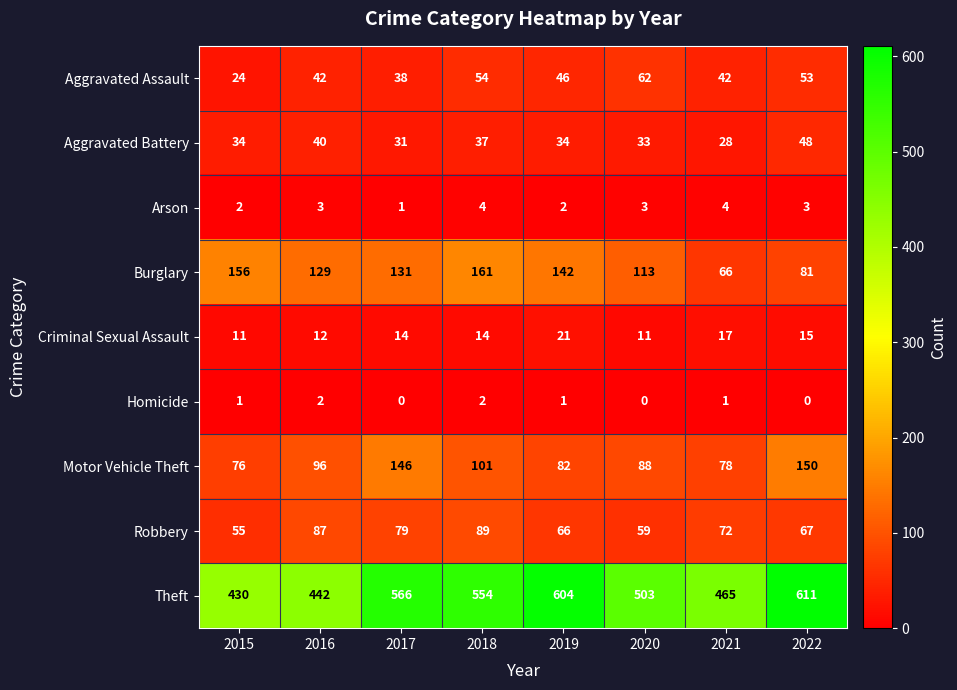

At which label does Theft first exceed 554?

2017